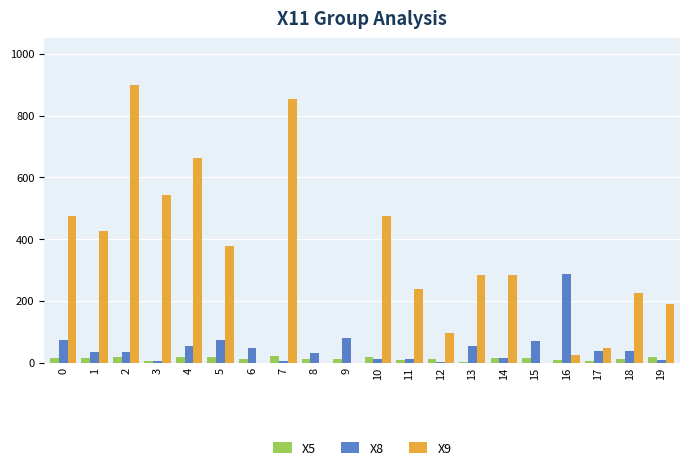

Which series has the largest range (max minus min)?

X9